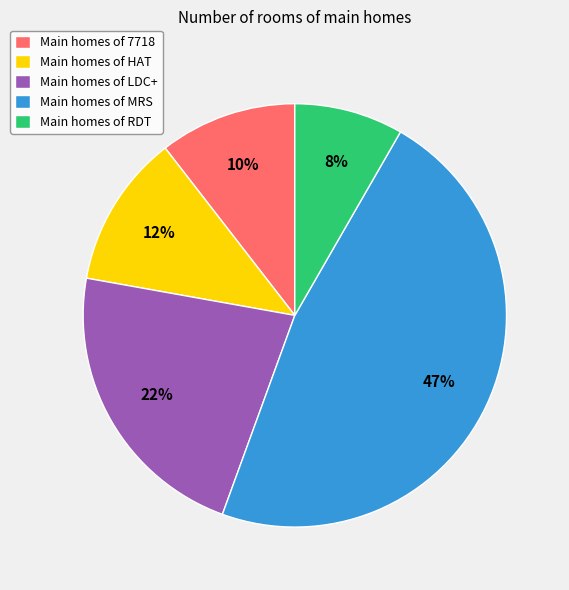

Which has a higher value, Main homes of LDC+ or Main homes of MRS?

Main homes of MRS